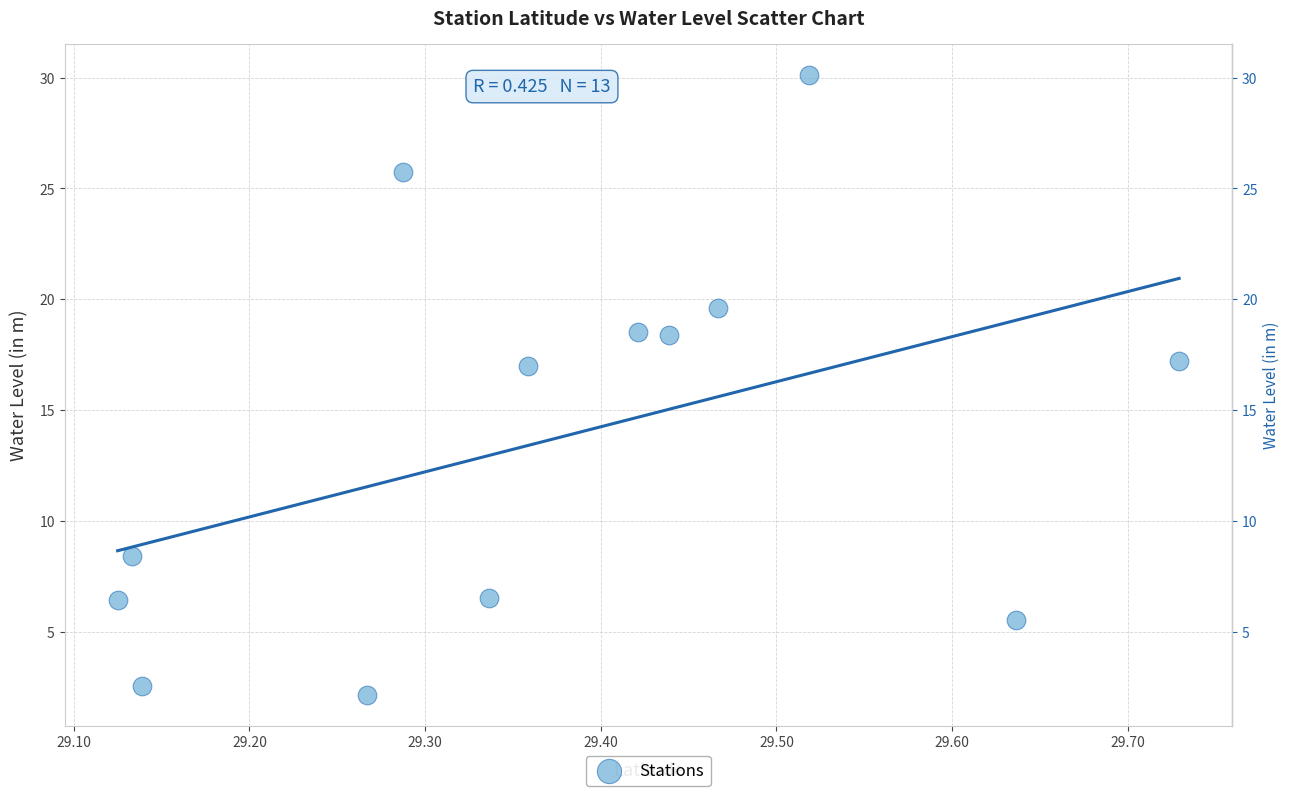

What is the range of Y values (max minus min)?

28.0